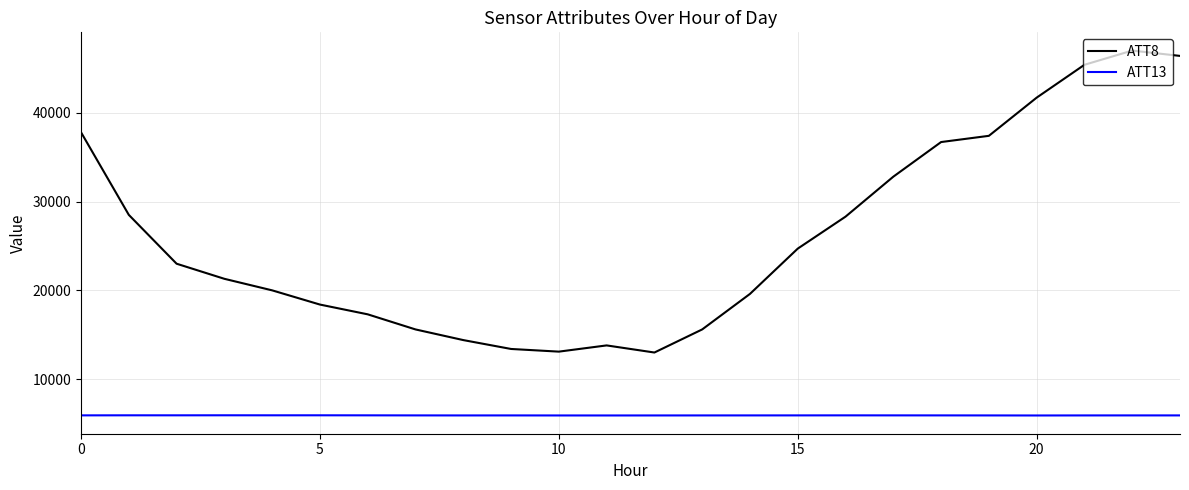

Rank the series by their average value, from lowest to highest.

ATT13, ATT8